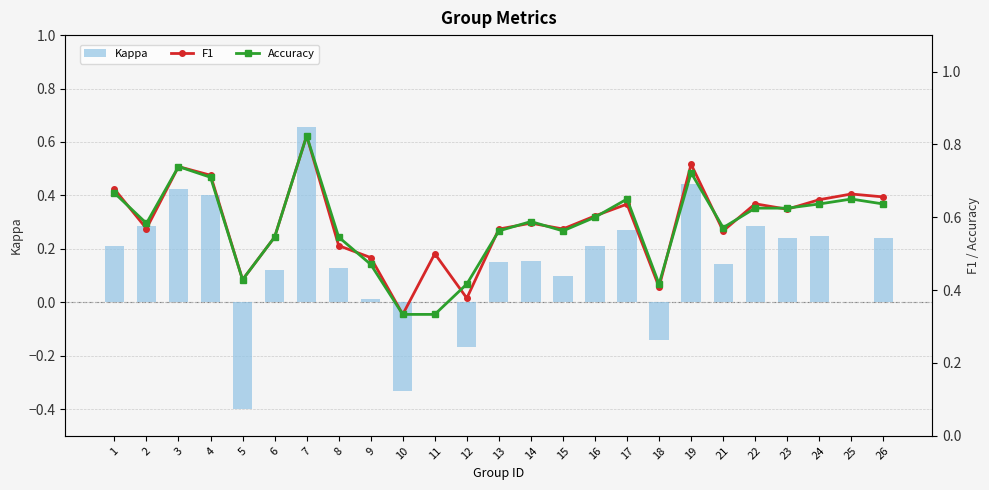

What are all the series names shown in the legend?

Kappa, F1, Accuracy